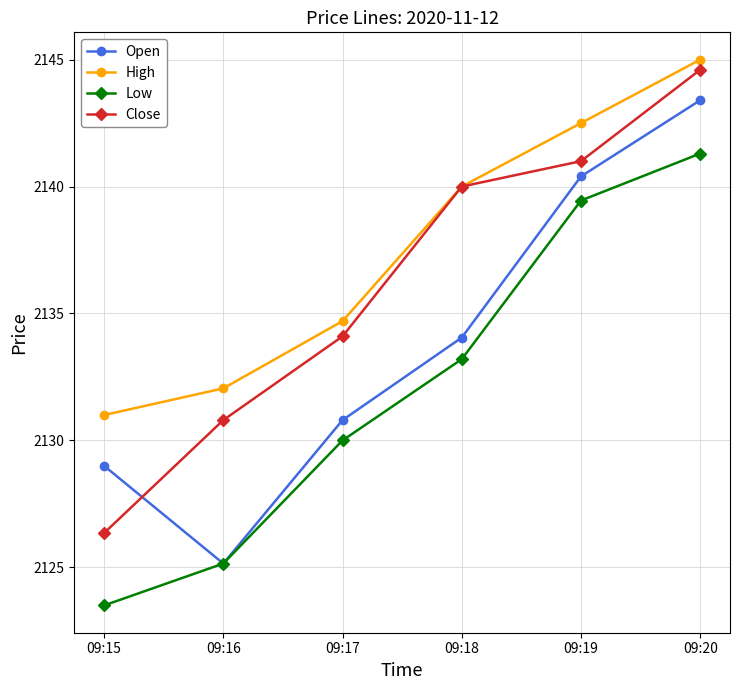

Reading left to right, list all the values displayed in this chart.

Open: 09:15=2129.0	09:16=2125.1	09:17=2130.8	09:18=2134.1	09:19=2140.4	09:20=2143.4
High: 09:15=2131.0	09:16=2132.1	09:17=2134.7	09:18=2140.0	09:19=2142.5	09:20=2145.0
Low: 09:15=2123.5	09:16=2125.1	09:17=2130.0	09:18=2133.2	09:19=2139.4	09:20=2141.3
Close: 09:15=2126.4	09:16=2130.8	09:17=2134.1	09:18=2140.0	09:19=2141.0	09:20=2144.6